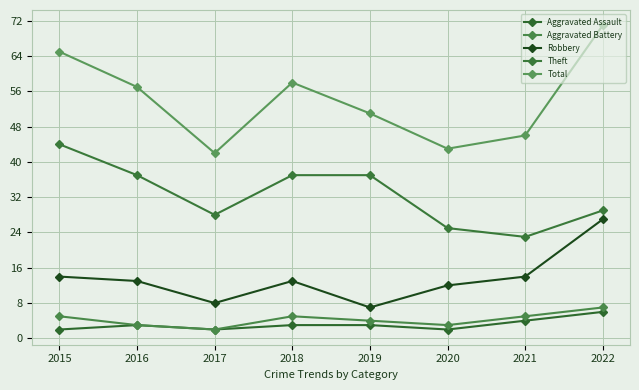

Is it true that Theft equals 12 at 2015?

False